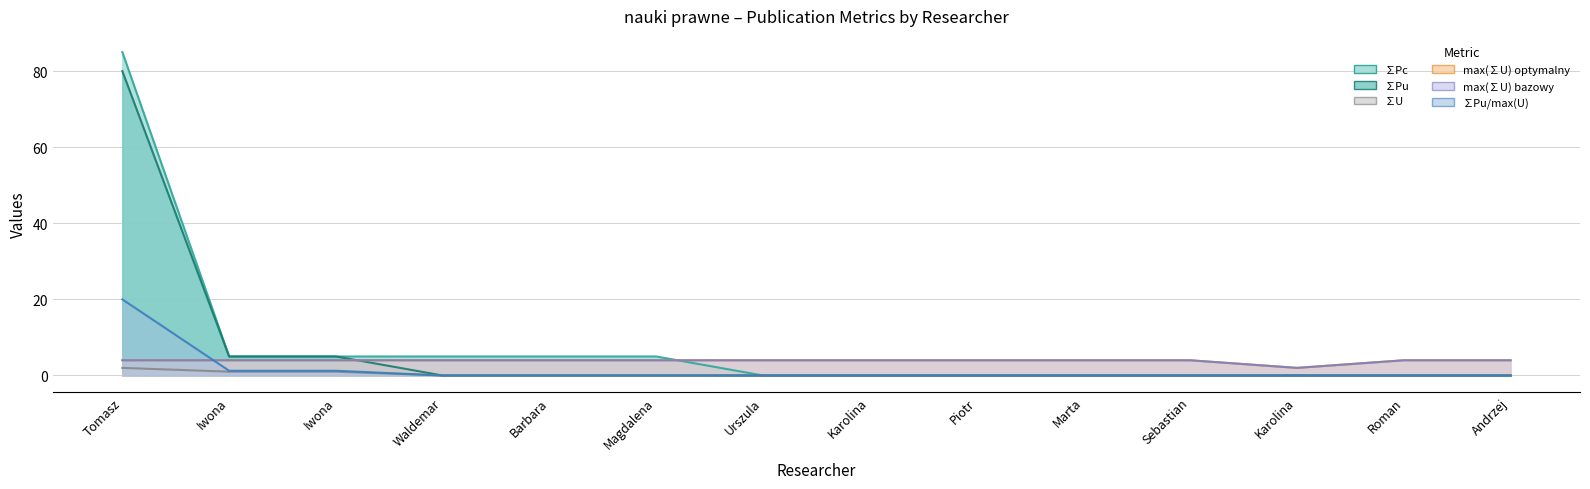

What is the label of the 4th point from the right?

Sebastian